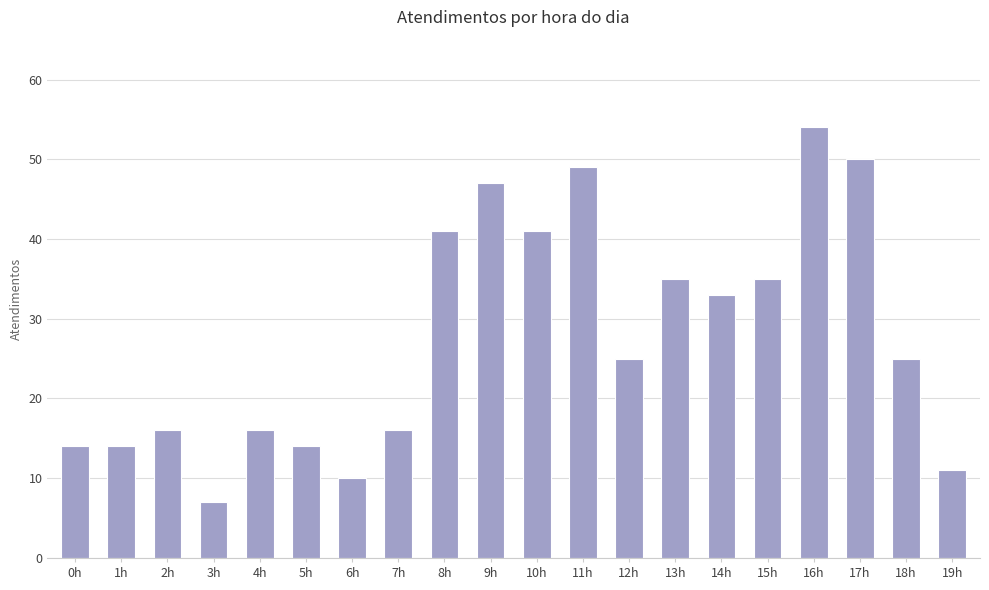

Which category has the highest value across all series?

16h